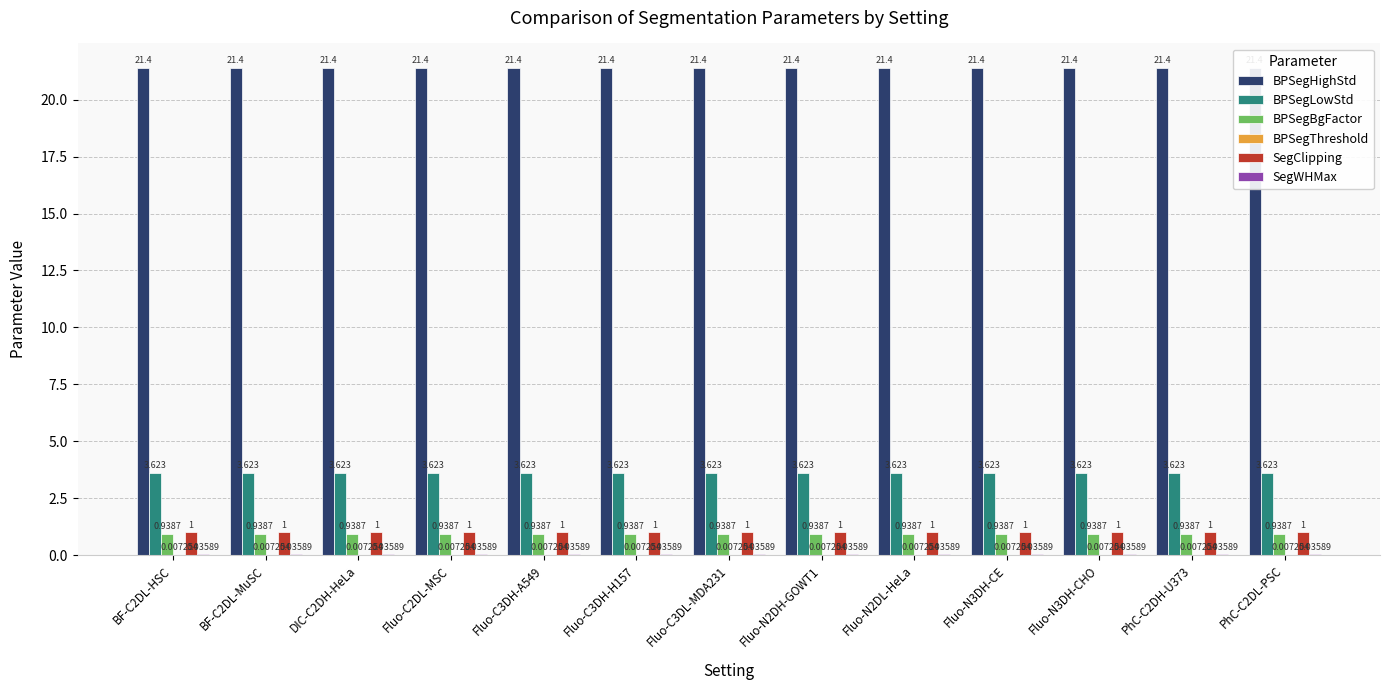

How many categories are shown in the chart?

13